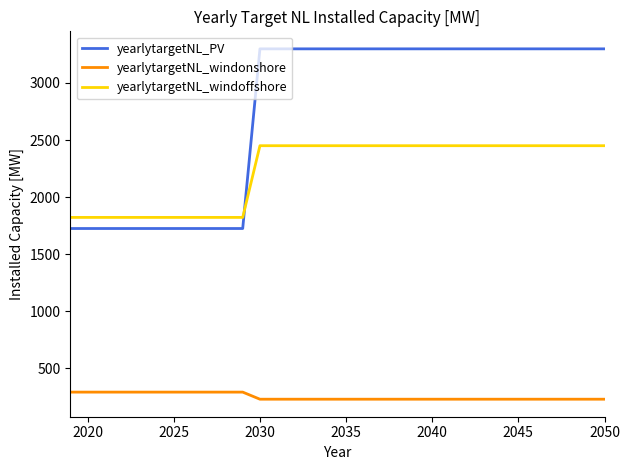

True or false: yearlytargetNL_windonshore and yearlytargetNL_windoffshore intersect in this chart.

False